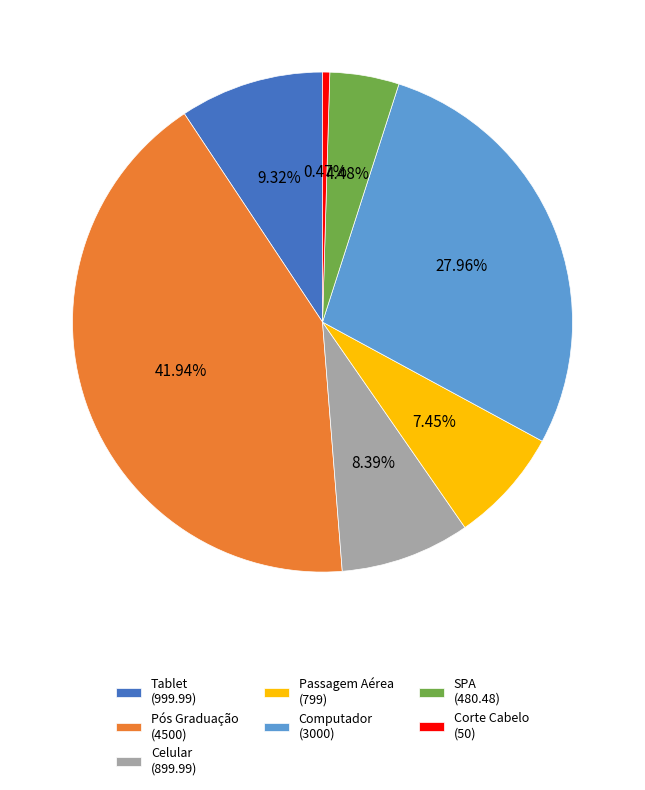

What is the ratio of the value at Celular to the value at Computador?

0.3